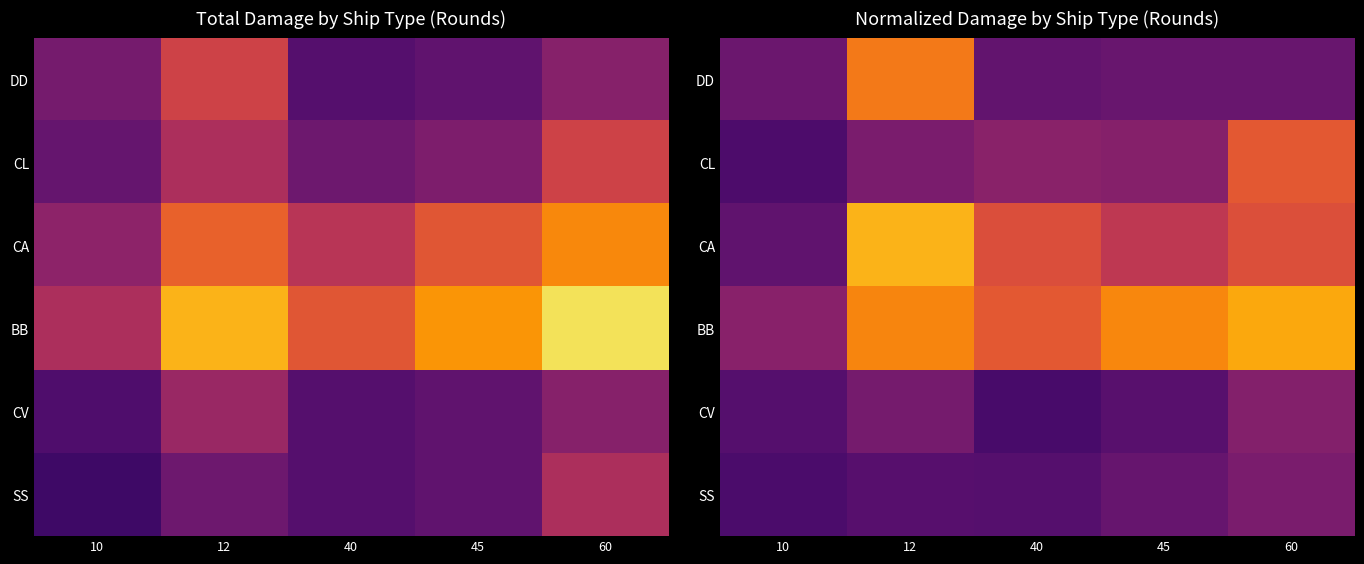

How many distinct data groups are displayed?

6